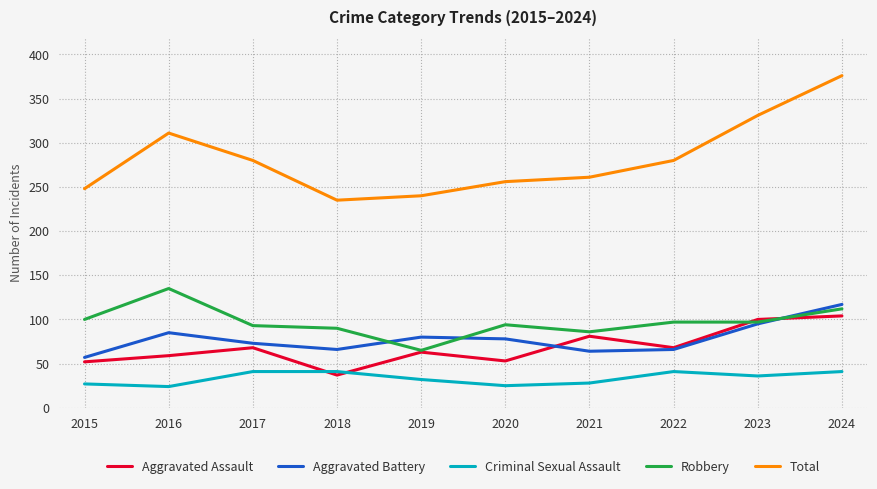

What value does the Aggravated Assault series have at 2020?

53